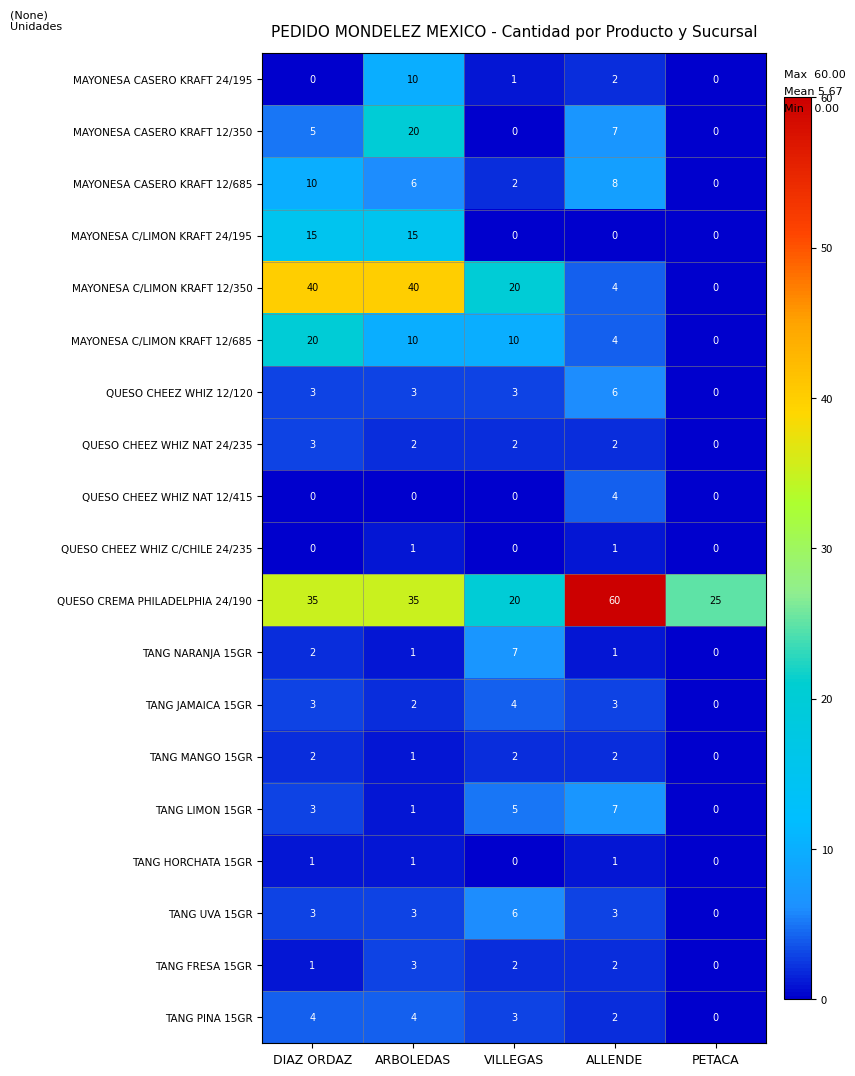

How many categories are shown in the chart?

5